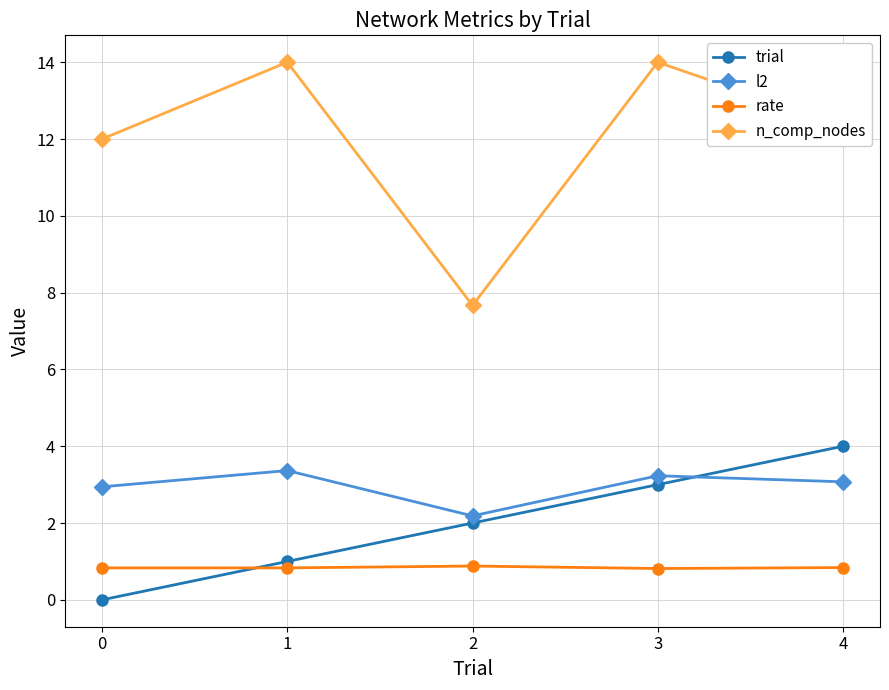

True or false: l2 and n_comp_nodes intersect in this chart.

False